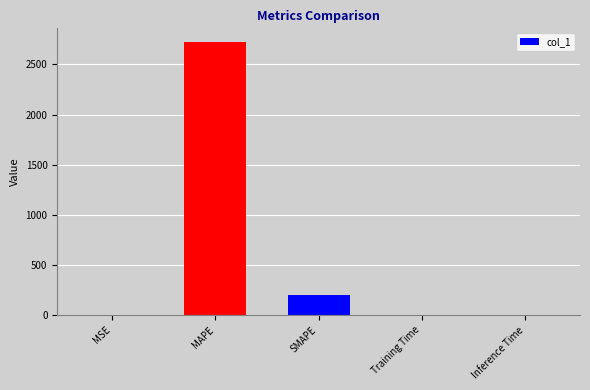

How many distinct data groups are displayed?

1